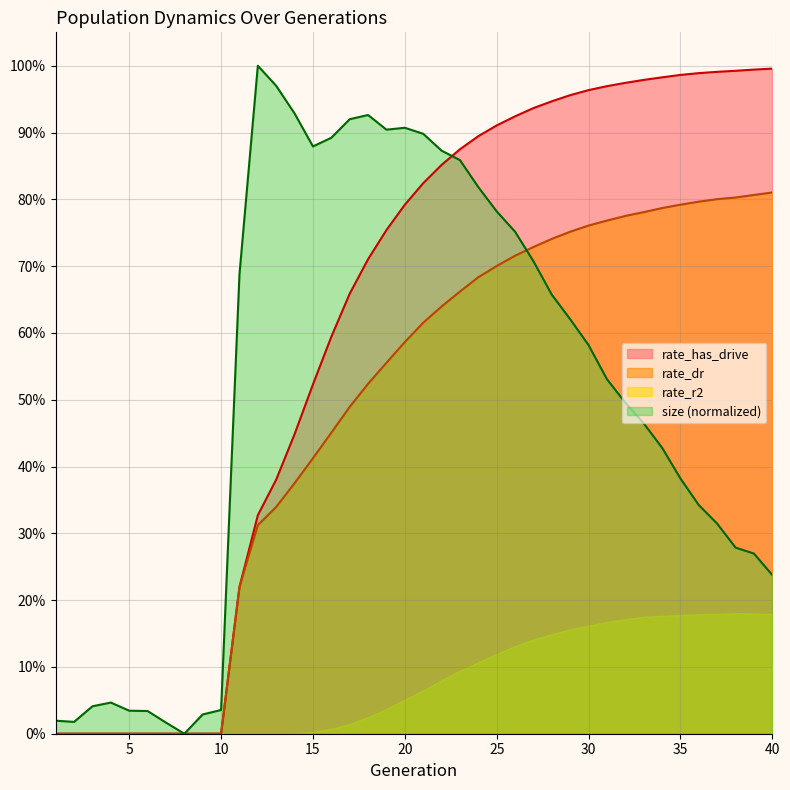

What is the difference between the second highest and minimum values in the rate_dr series?

0.8